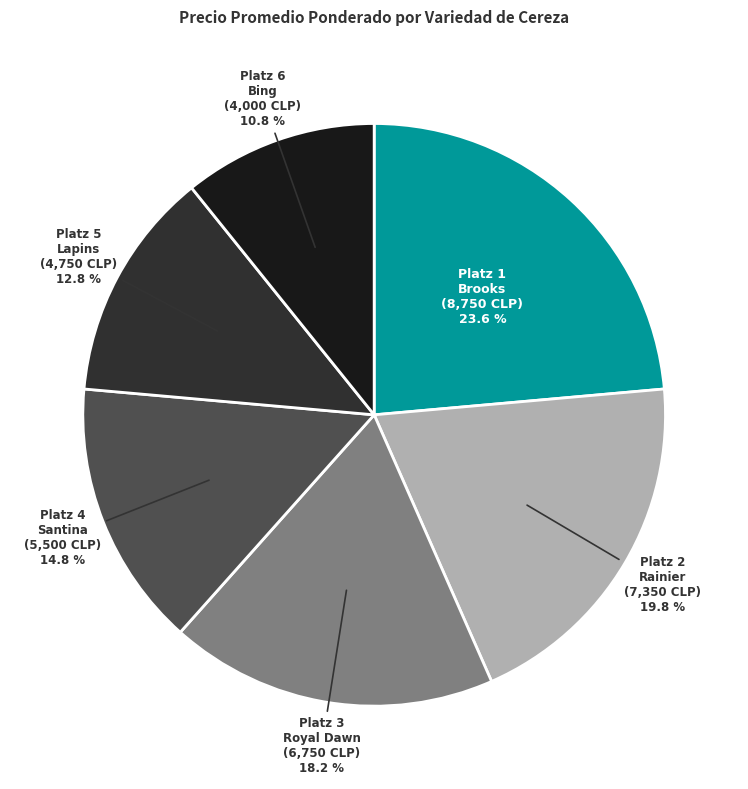

What percentage is NOT represented by Lapins?

87.2%